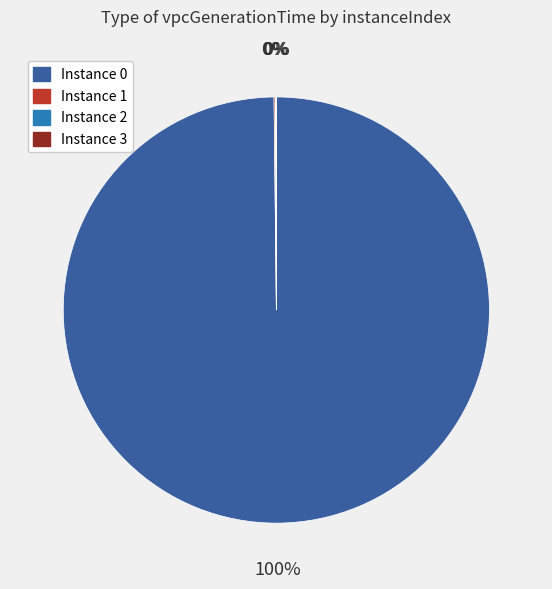

Is there a majority slice in this chart?

Yes